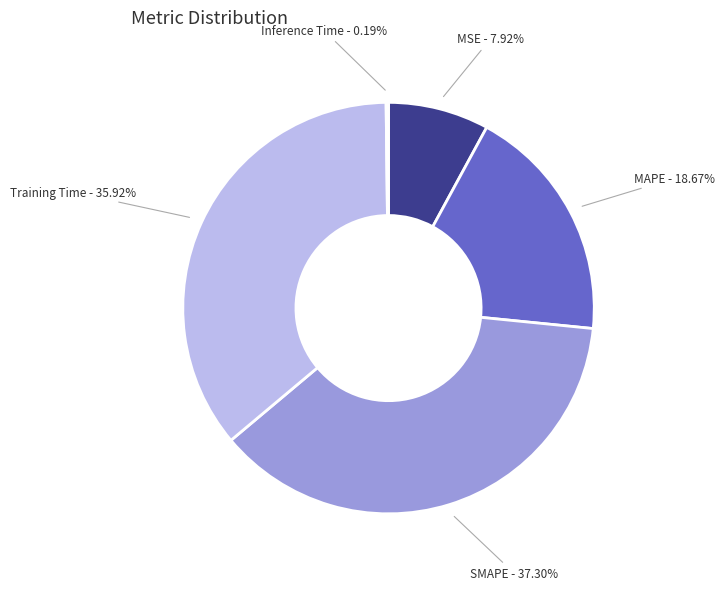

To the nearest percent, what is the difference between the MAPE and SMAPE slice percentages?

19%